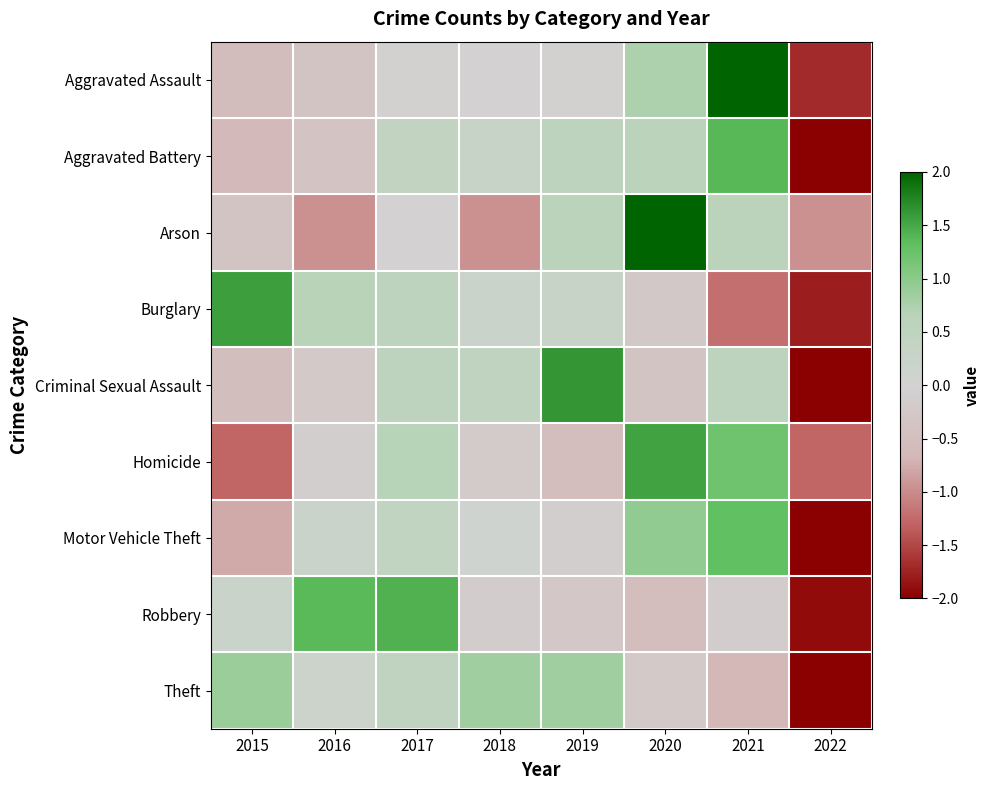

At which category does the chart reach its peak across all series?

2020